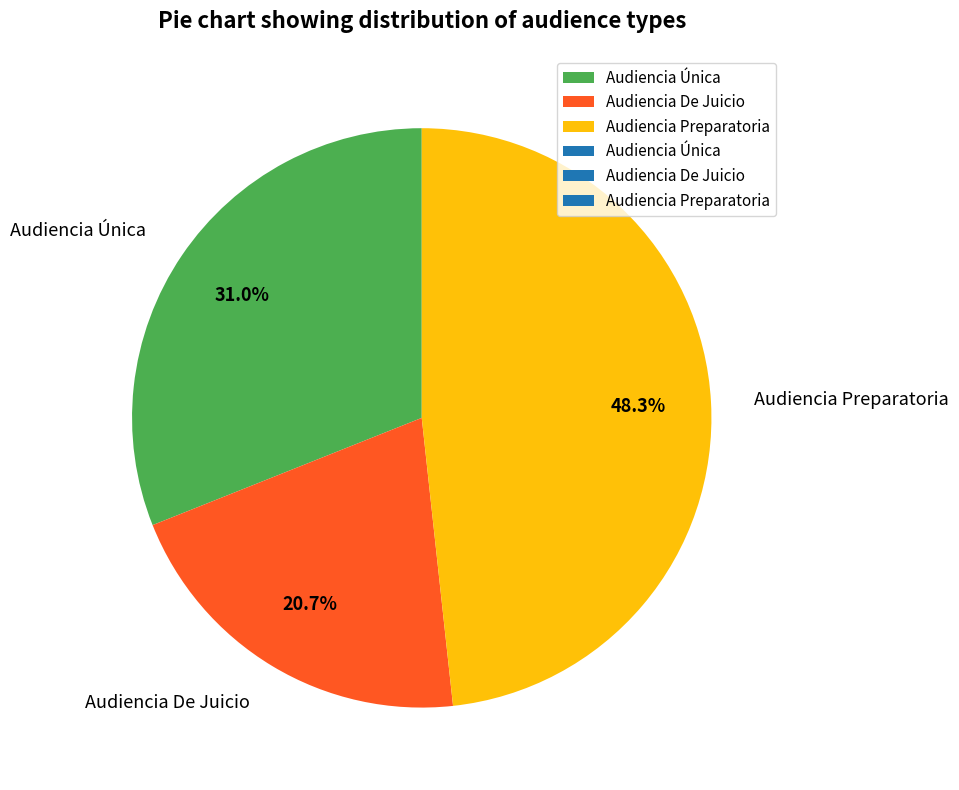

Which category has the smallest portion of the pie?

Audiencia De Juicio